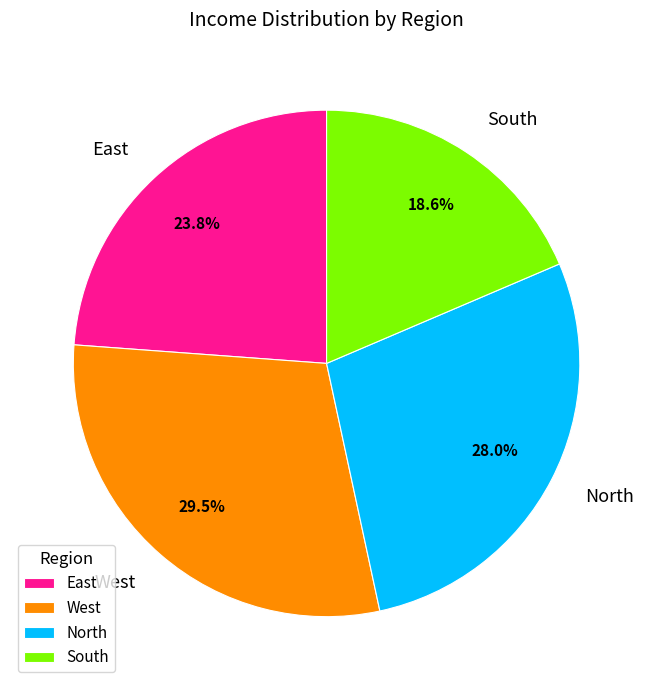

Approximately how many times larger is the value at North compared to East?

1.2